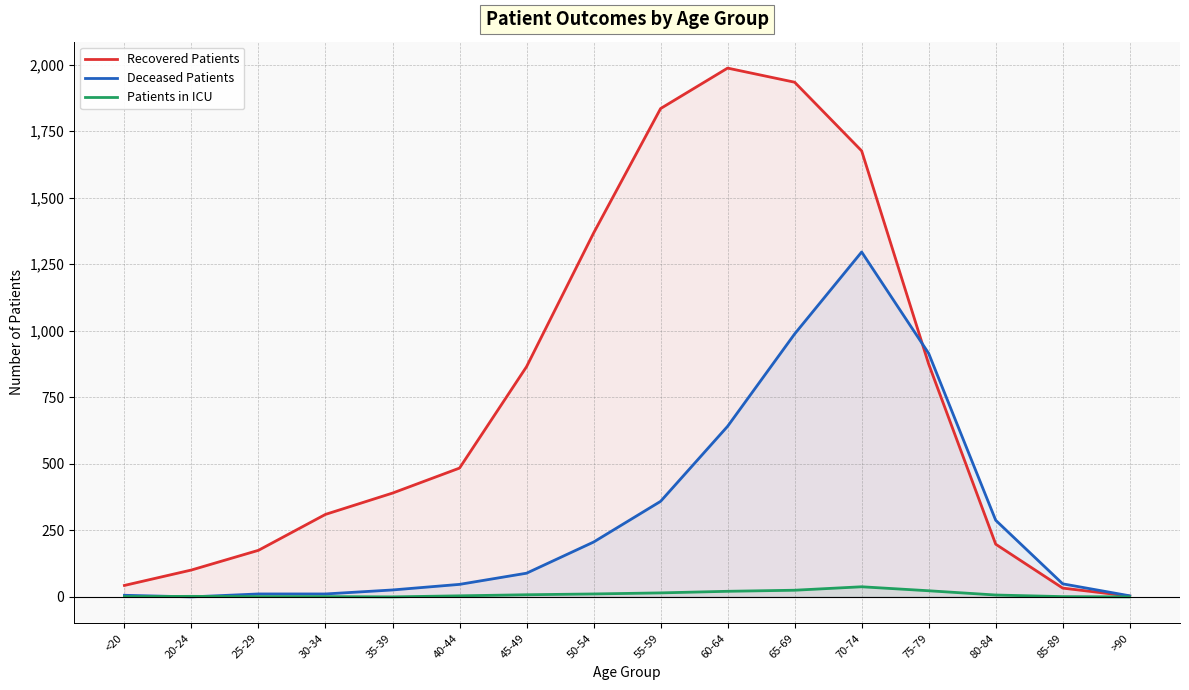

True or false: Recovered Patients and Patients in ICU cross at least once.

False